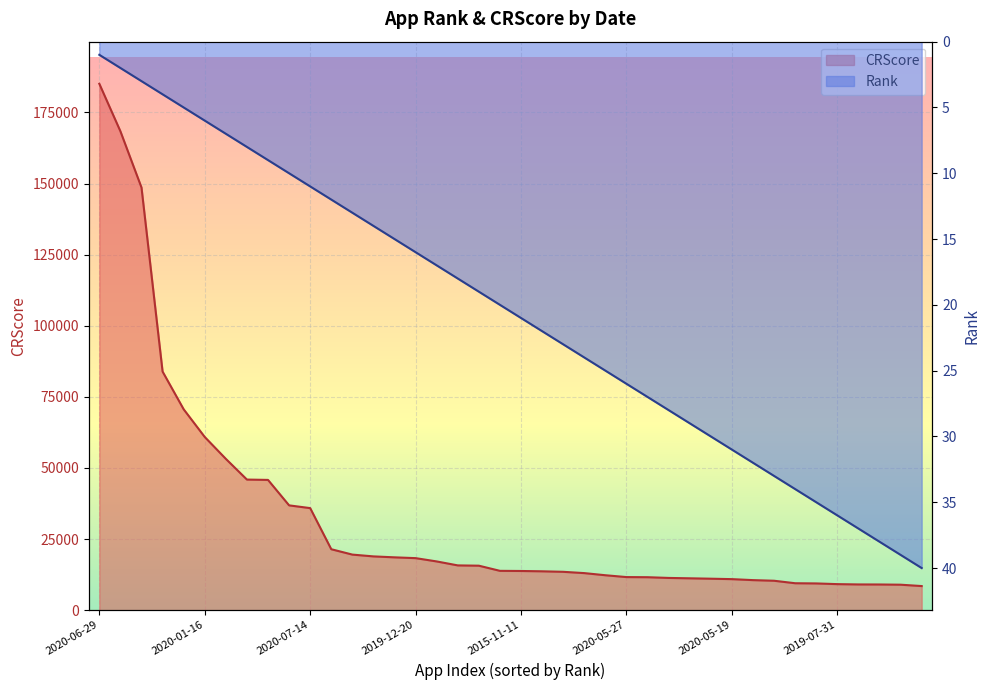

The Rank series shows 21 at 2020-05-20. True or false?

False